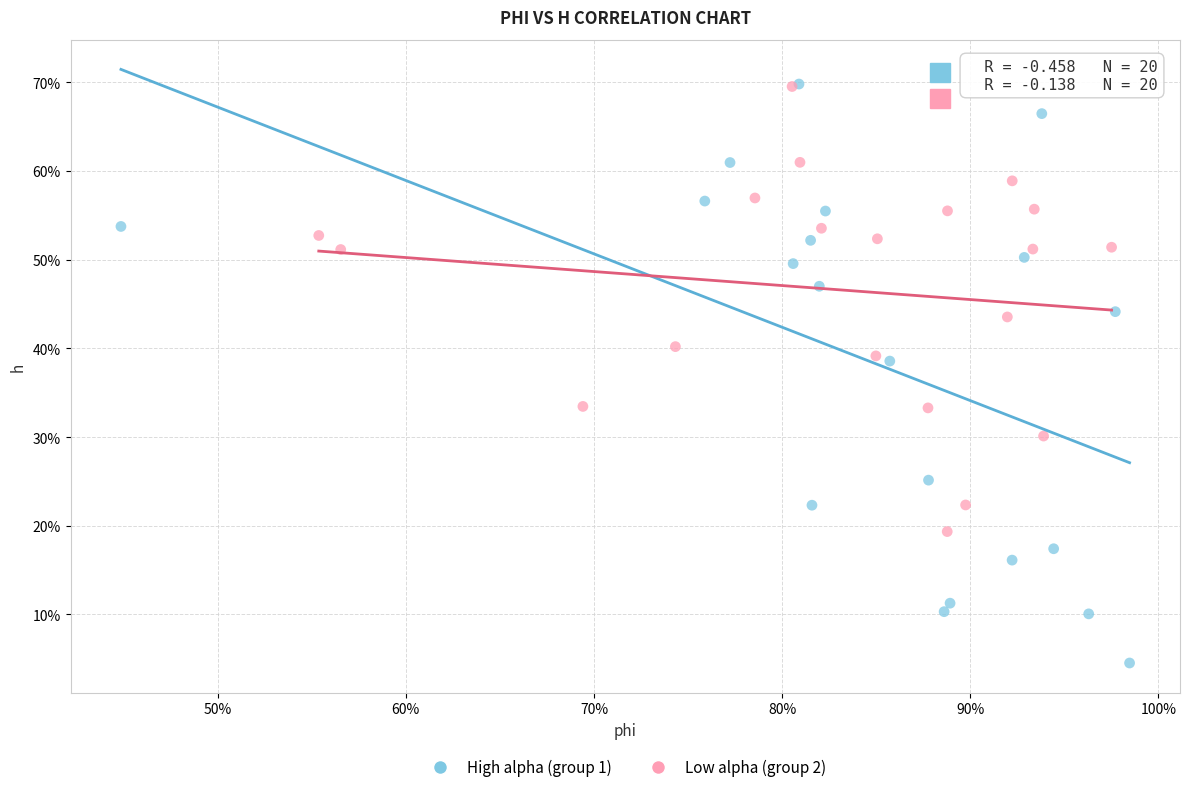

What are all the series names shown in the legend?

High alpha (group 1), Low alpha (group 2)